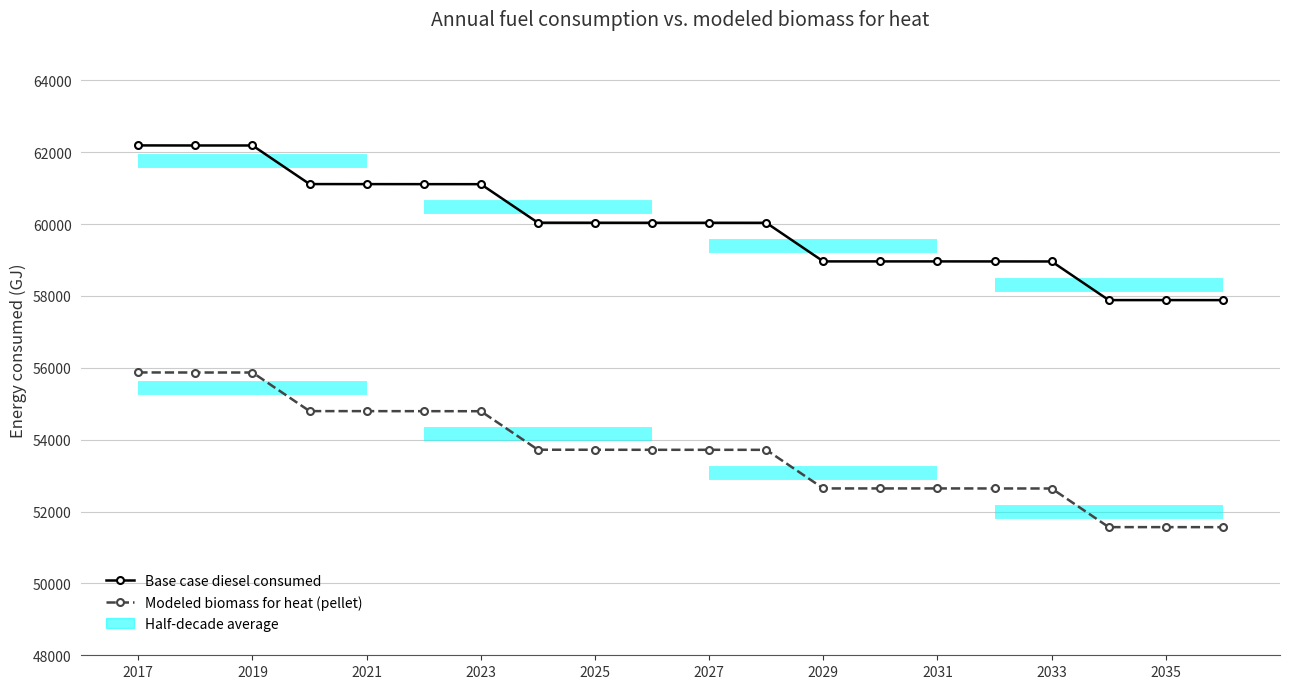

At which category is the sum across all series the highest?

2017